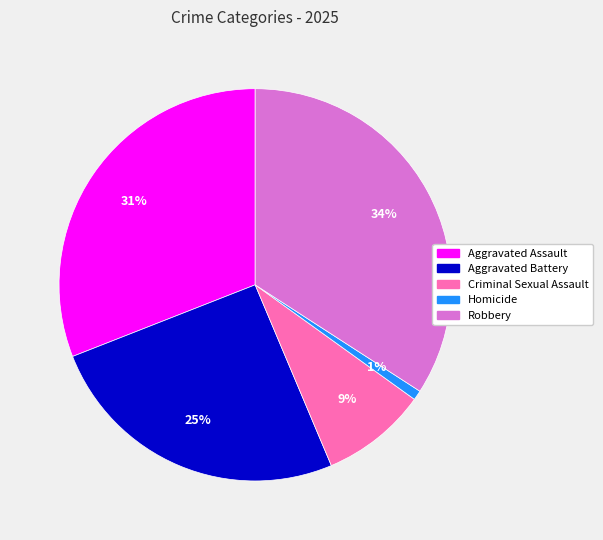

Combined, do Criminal Sexual Assault and Robbery account for over 50%?

No